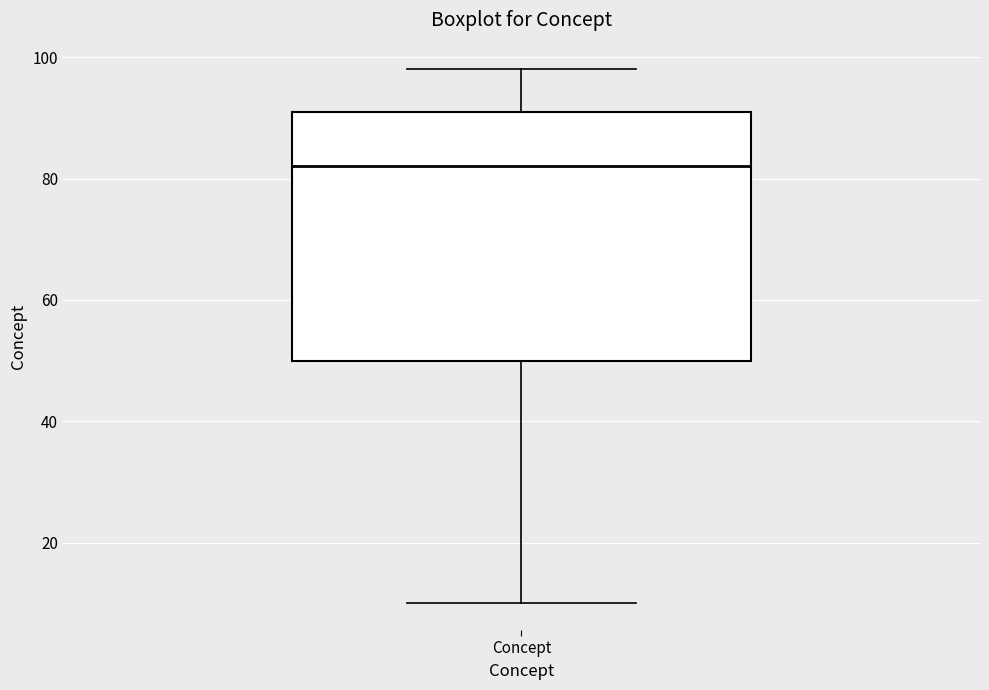

Transcribe this box plot: give where the median line is, the range the box spans, and where the two whiskers end, as read against the y-axis. The values are not printed on the chart, so give them approximately, as read against the axis.

median 82, box 50 to 92, whiskers 10 to 98